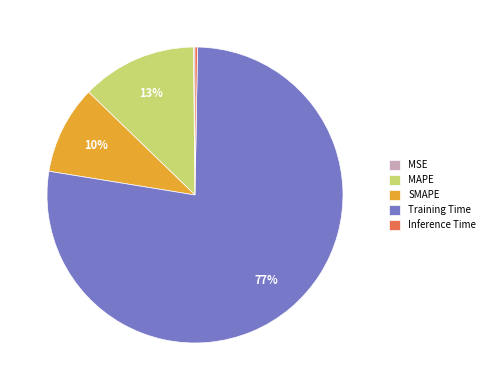

To the nearest percent, what is the average slice percentage?

20%